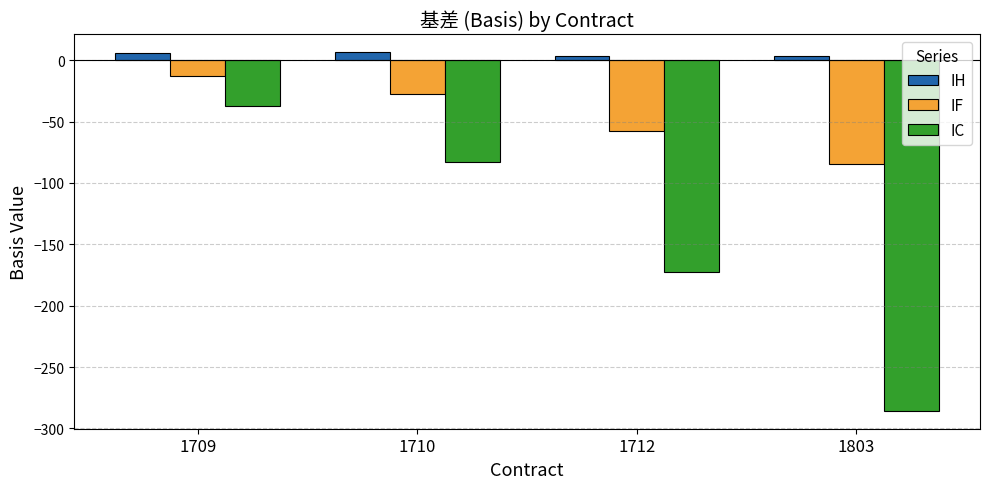

What is the value of the IH bar at the 4th from the left?

3.6